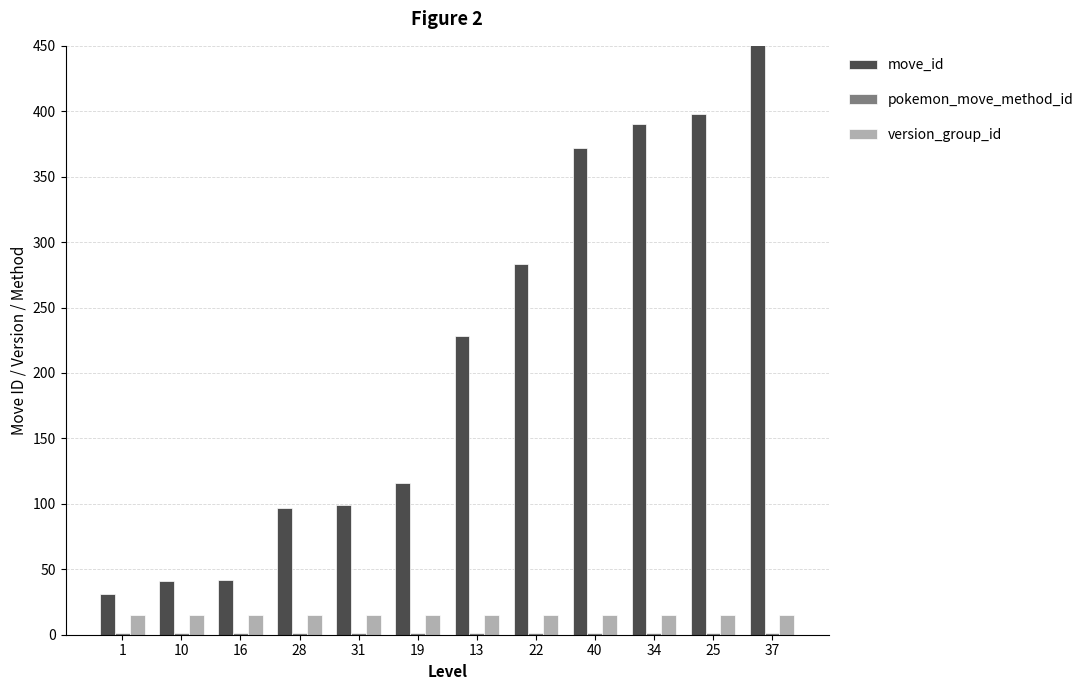

What value does the pokemon_move_method_id series have at 40?

1